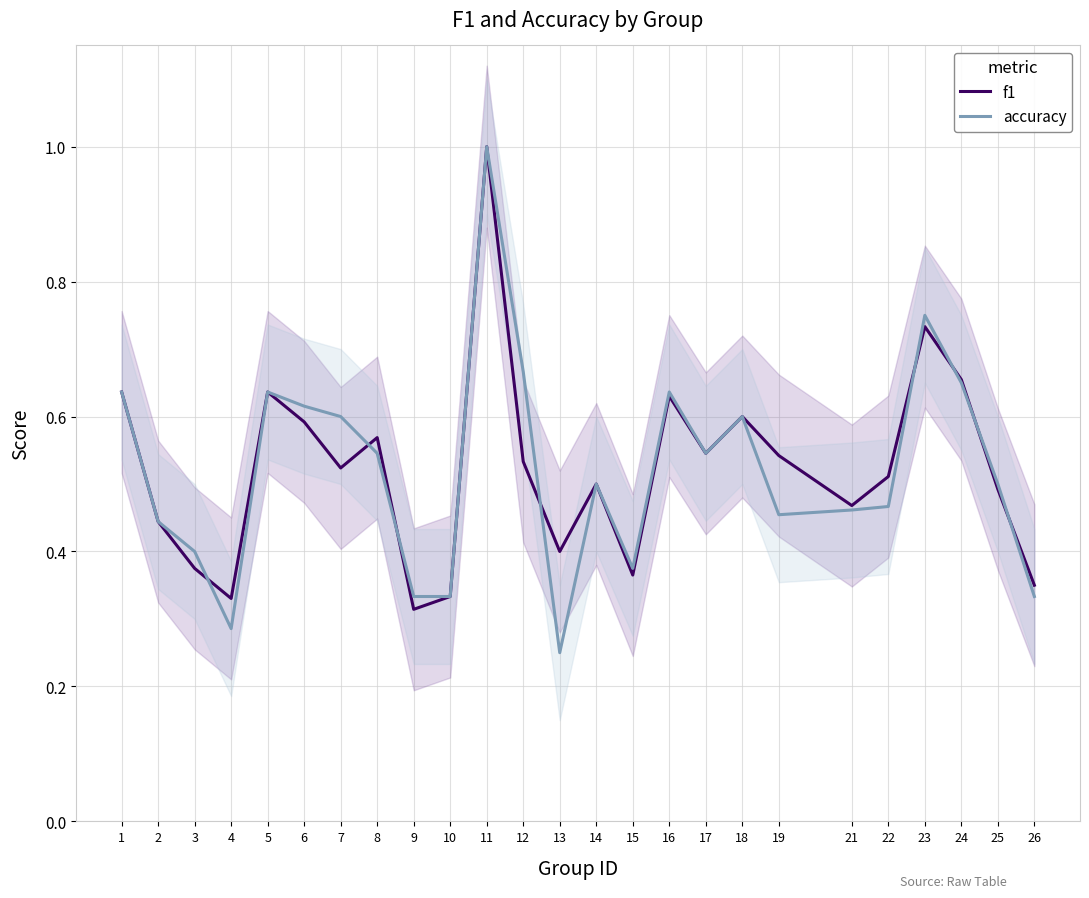

What is the average value of the accuracy series?

0.5